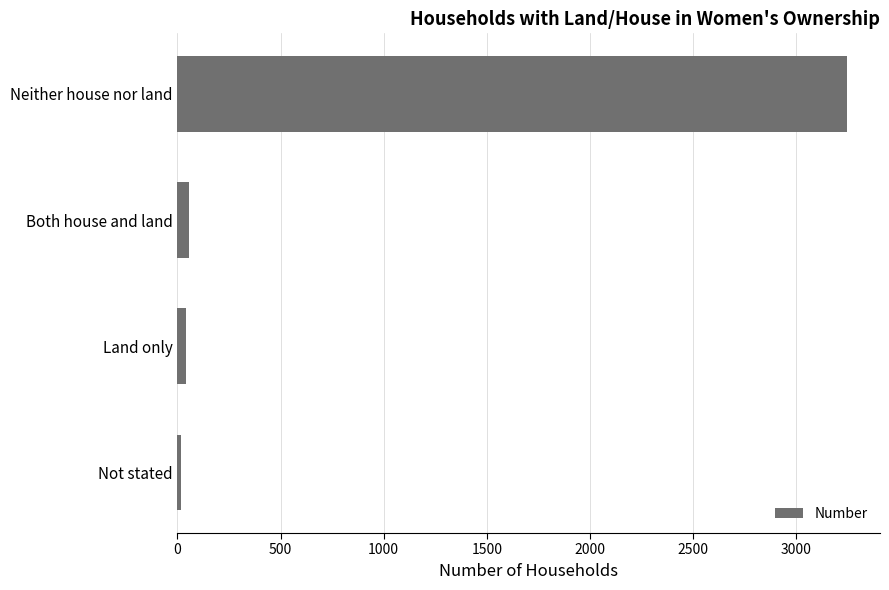

True or false: the data shows 5221 at Neither house nor land.

False